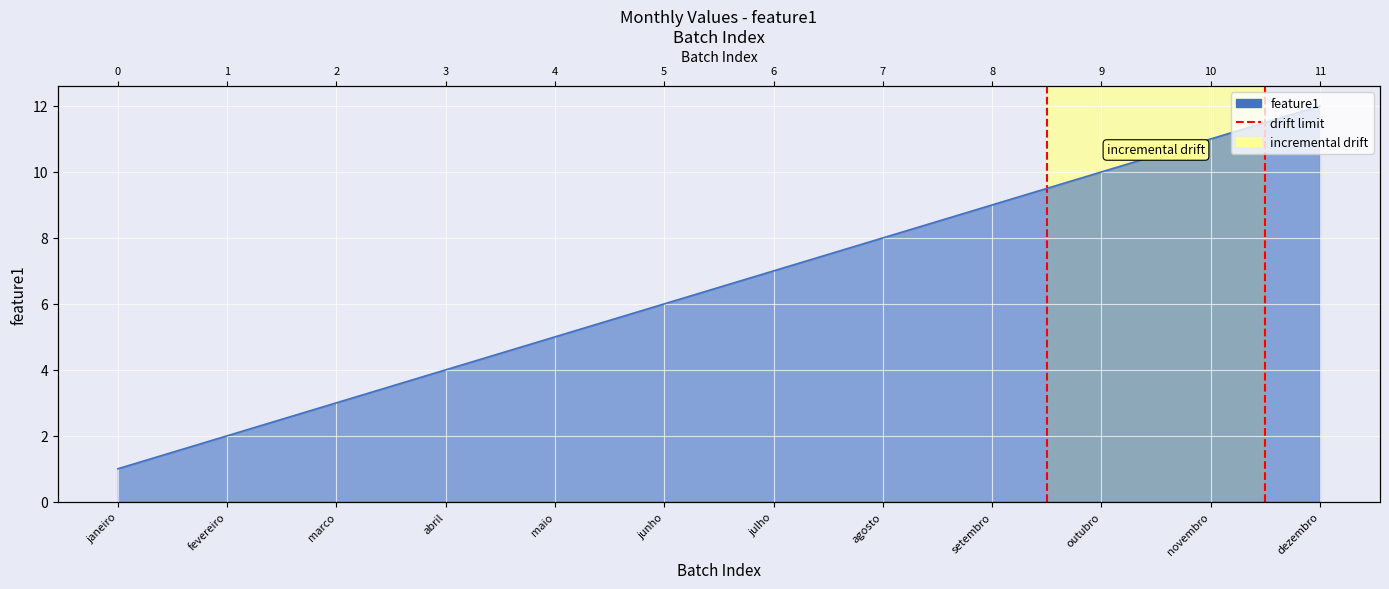

How many series are shown in this chart?

1